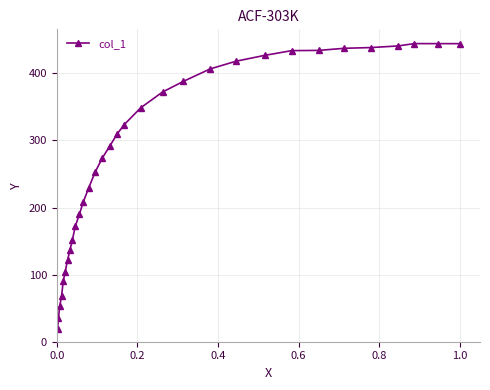

What is the difference between the second highest and minimum values?

425.3